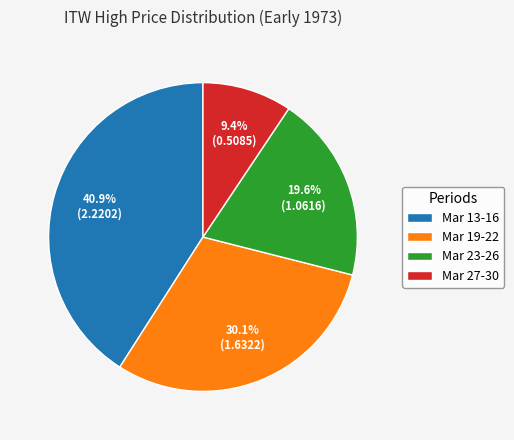

To the nearest percent, what is the difference between the largest and smallest slice percentages?

32%